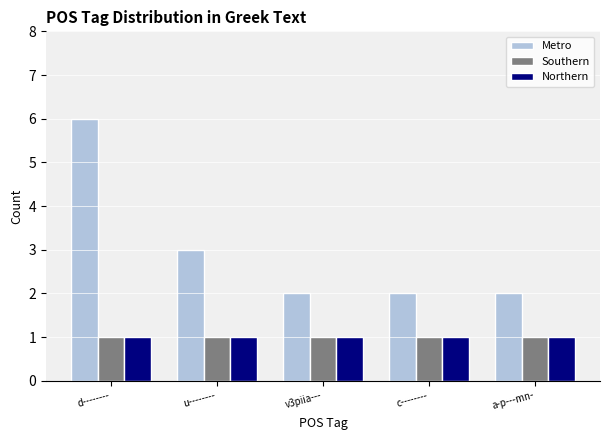

Reading left to right, what are all the values shown in this chart?

Metro: d--------=6	u--------=3	v3piia---=2	c--------=2	a-p---mn-=2
Southern: d--------=1	u--------=1	v3piia---=1	c--------=1	a-p---mn-=1
Northern: d--------=1	u--------=1	v3piia---=1	c--------=1	a-p---mn-=1